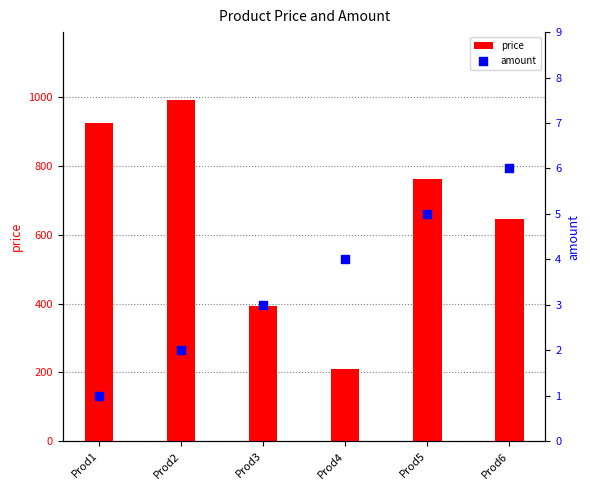

Which series contains the highest Y value?

price